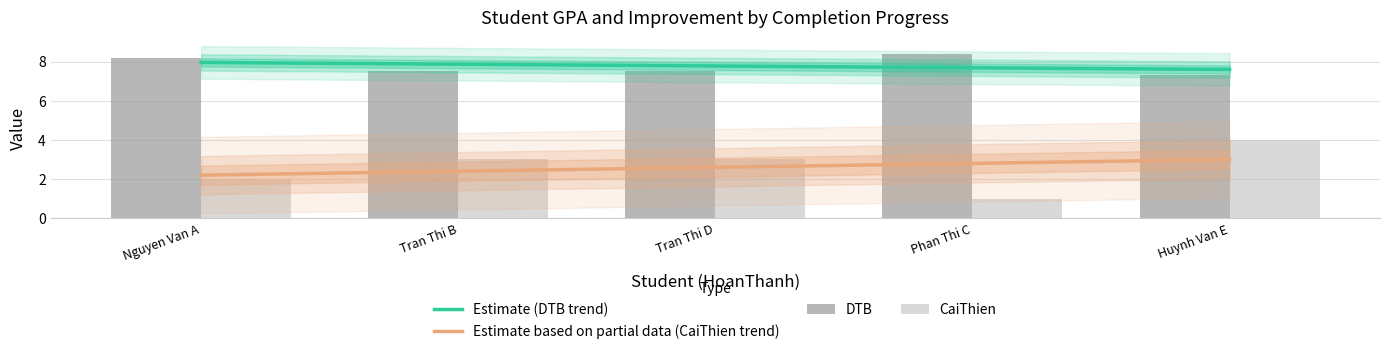

Are the bars grouped side by side (vs. stacked)?

Yes